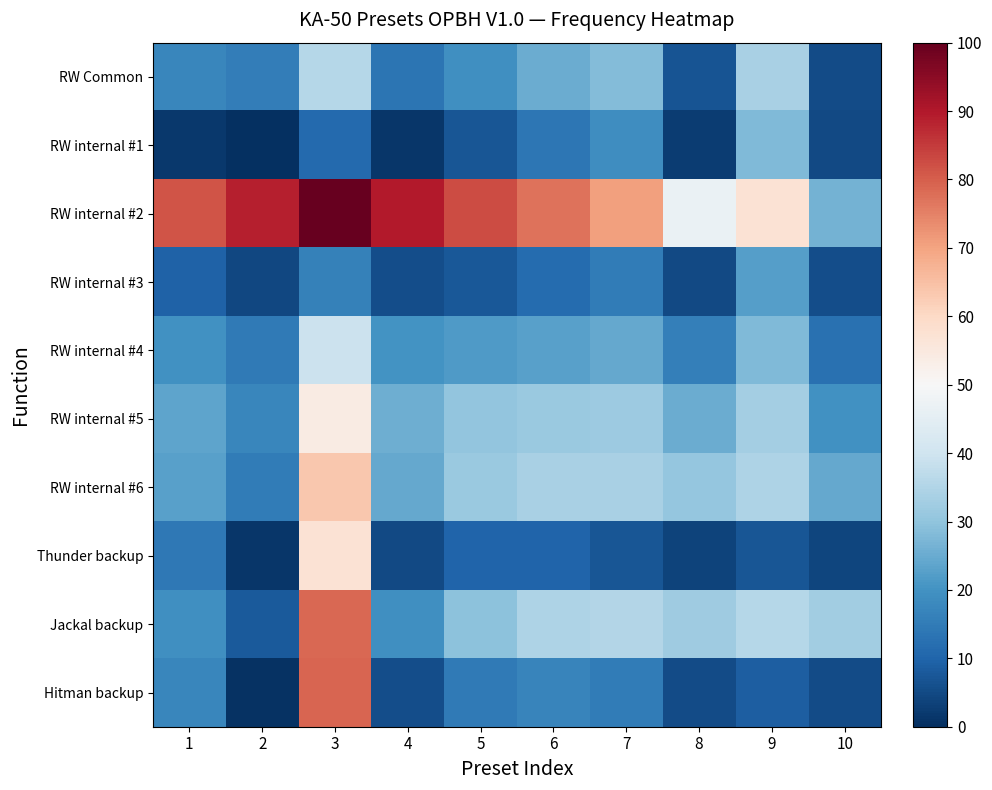

What is the greatest value displayed?

100.0